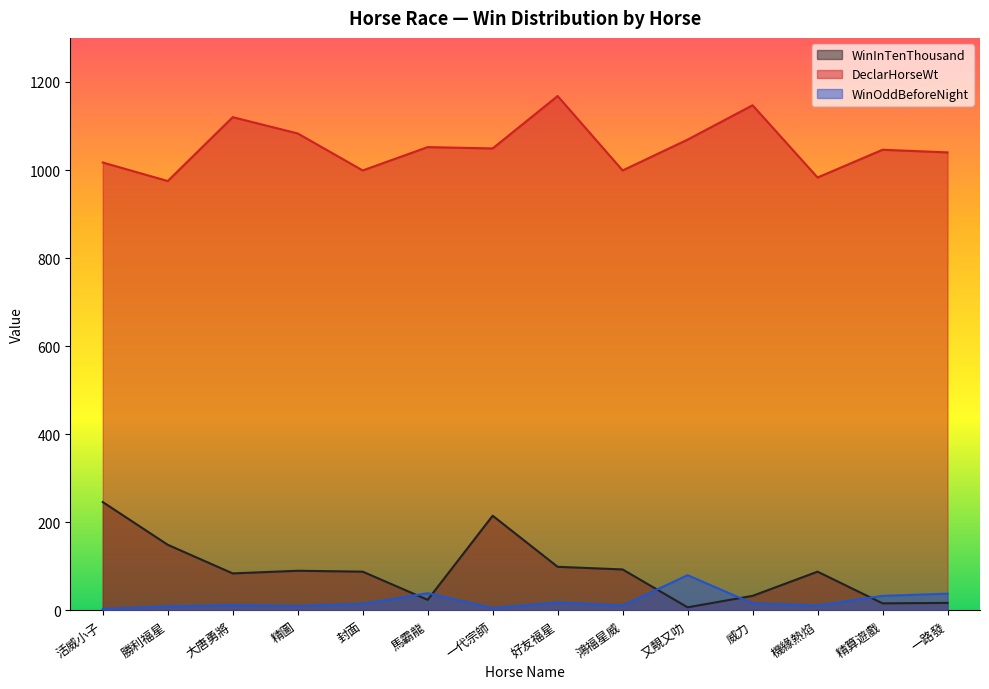

At which label is DeclarHorseWt closest to 1071?

又靚又叻